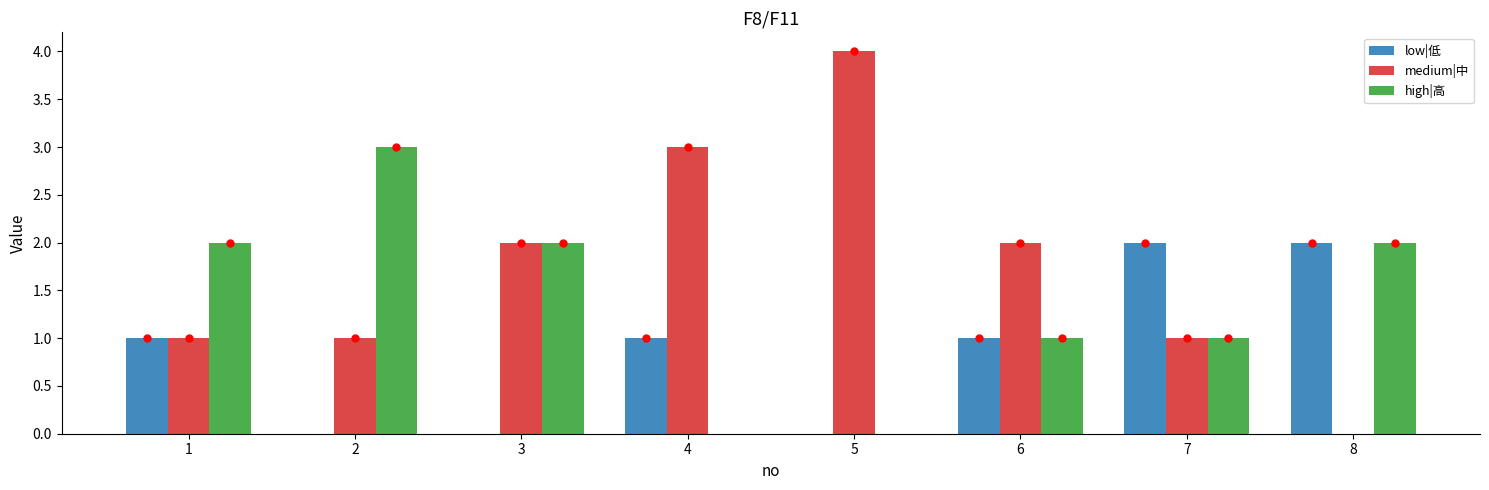

The high|高 series shows 4 at 2. True or false?

False